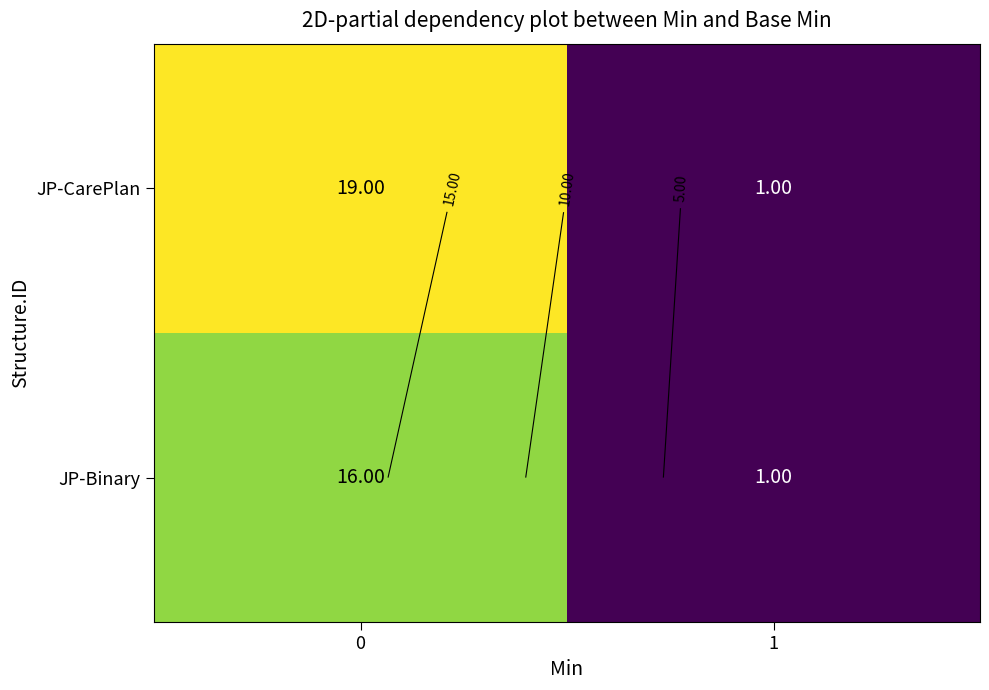

At how many categories does at least one series exceed 16?

1